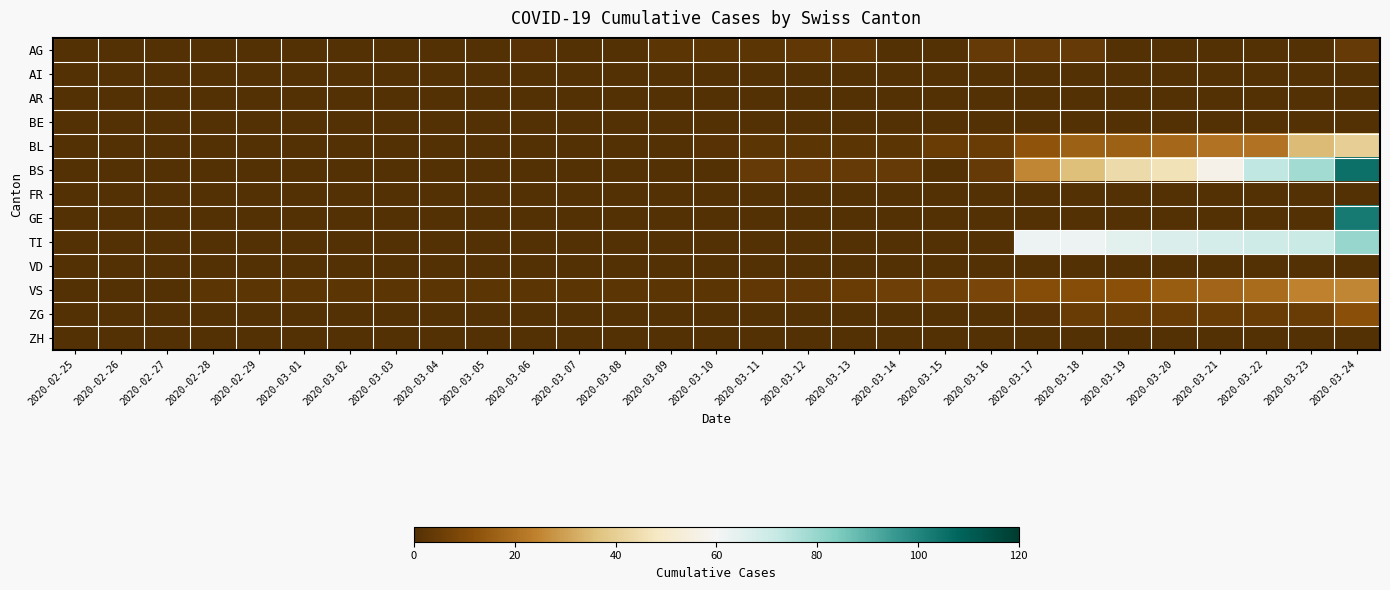

Between 2020-02-29 and 2020-03-18, which series saw the biggest shift?

TI